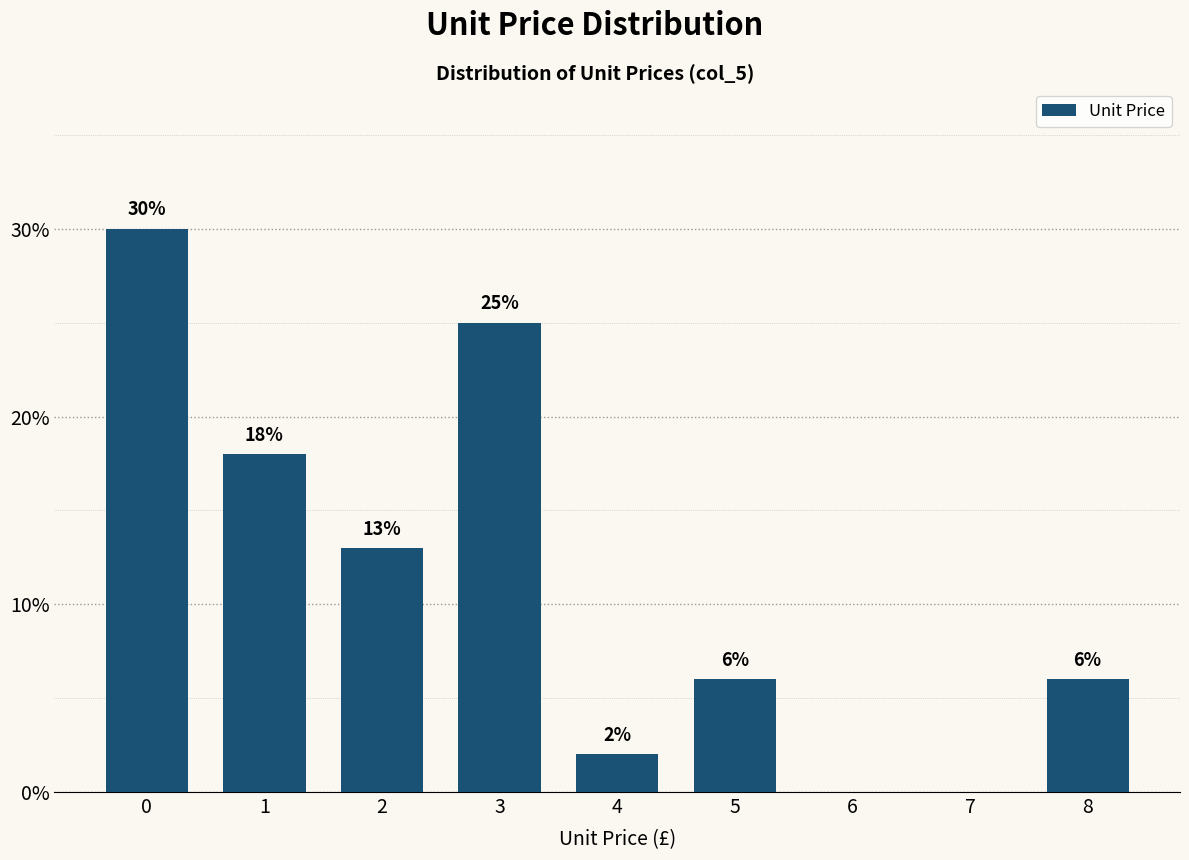

Reading right to left, list all the values displayed in this chart.

8=6	7=0	6=0	5=6	4=2	3=25	2=13	1=18	0=30